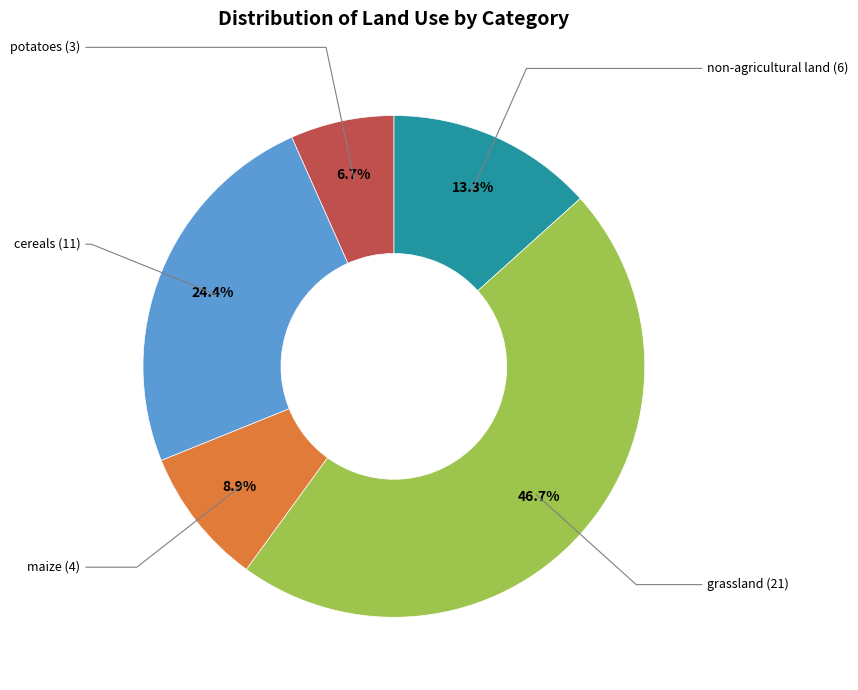

Is there a majority slice in this chart?

No